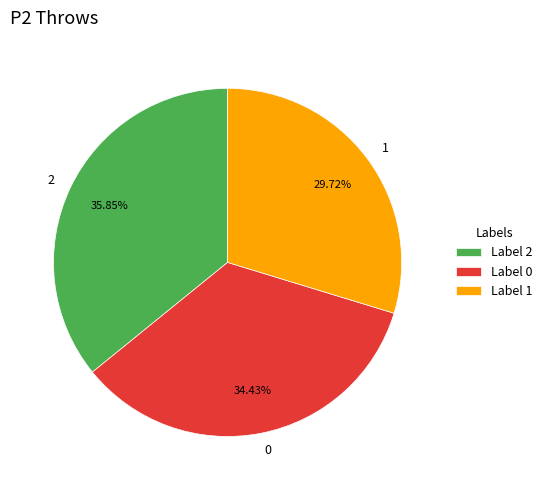

How many segments does this pie chart have?

3